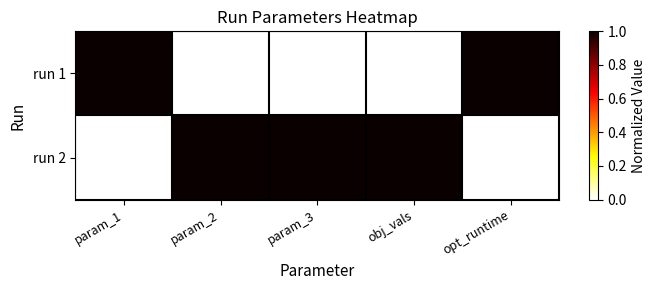

What is the spread (max minus min) of values at param_1?

1